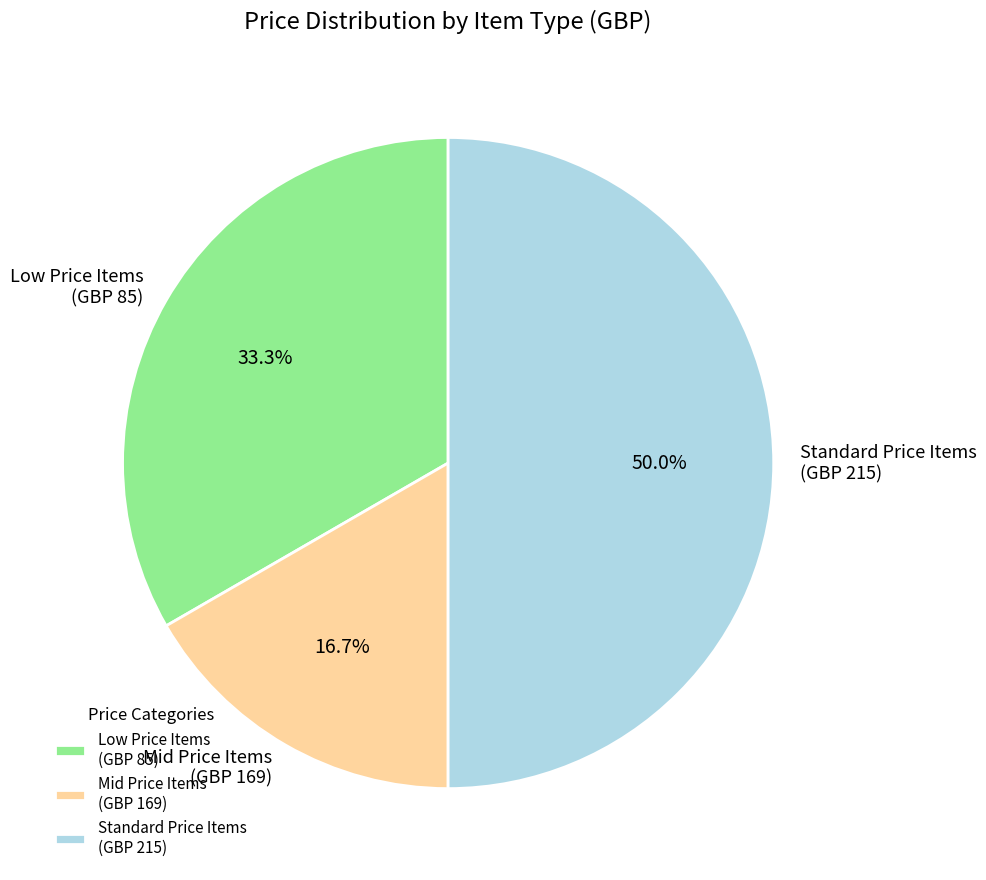

Does Mid Price Items (GBP 169) represent more than half of the total?

No